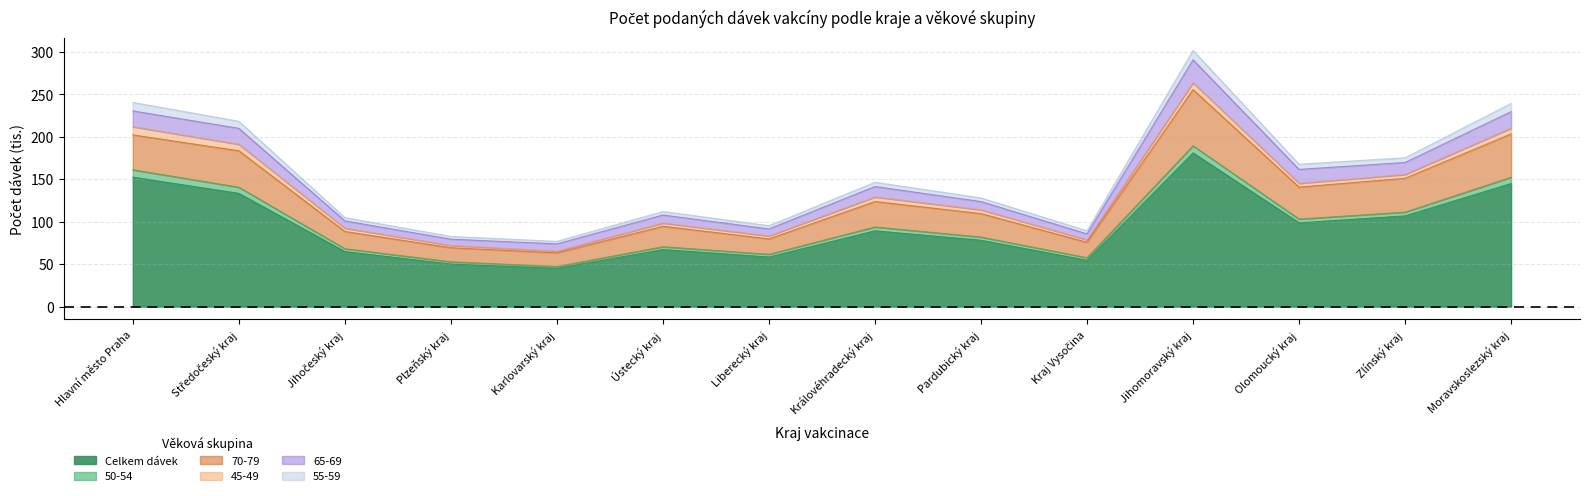

Where is Celkem dávek nearest to the value 113?

Zlínský kraj